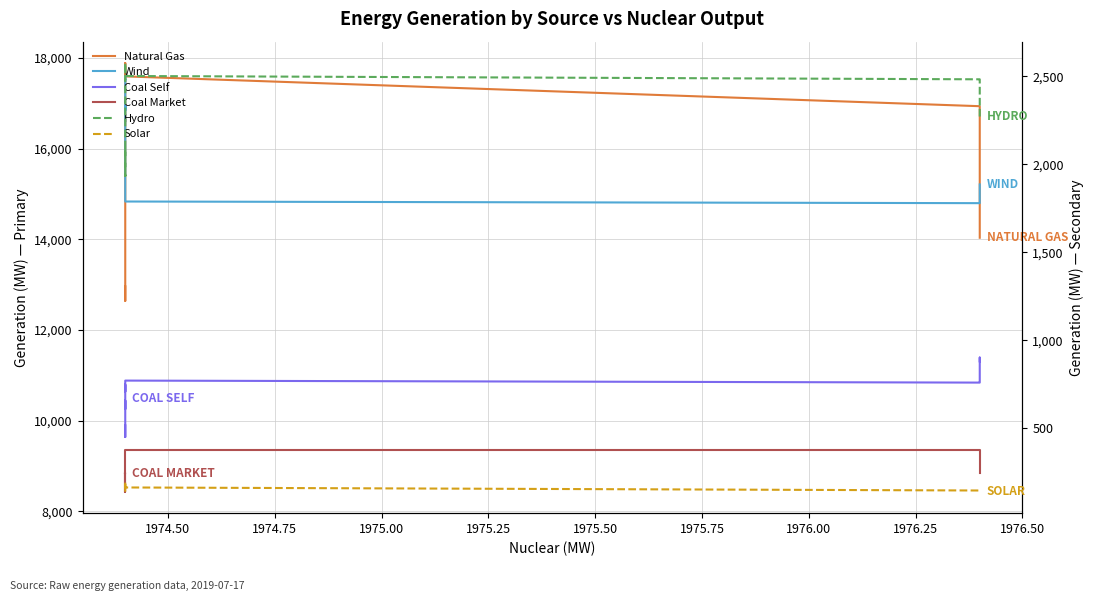

True or false: Hydro and Wind intersect in this chart.

False